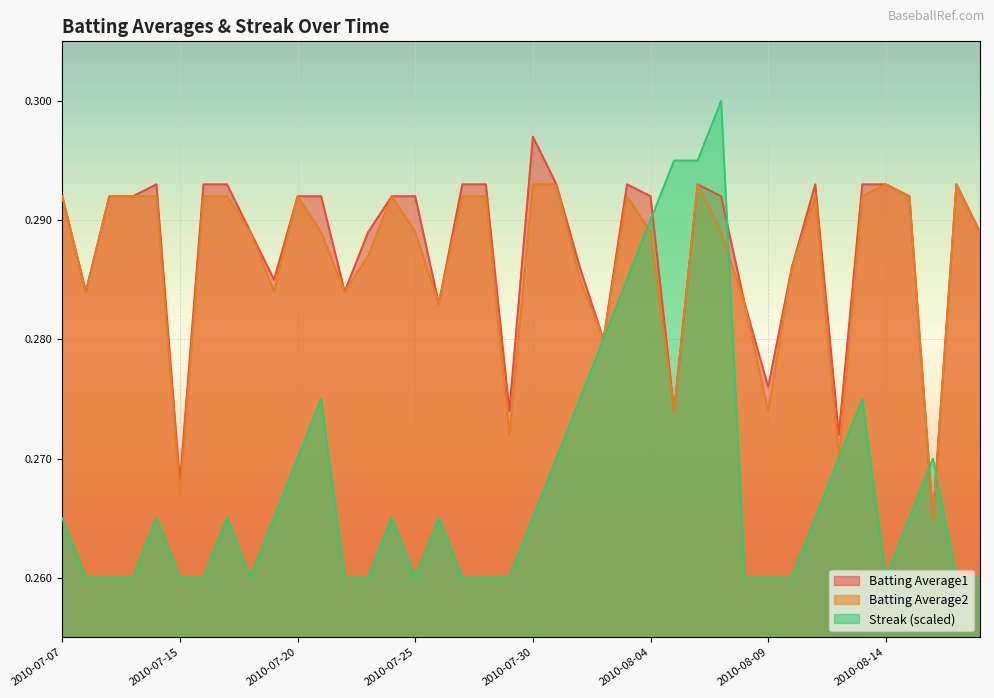

How many data points does each series have?

40